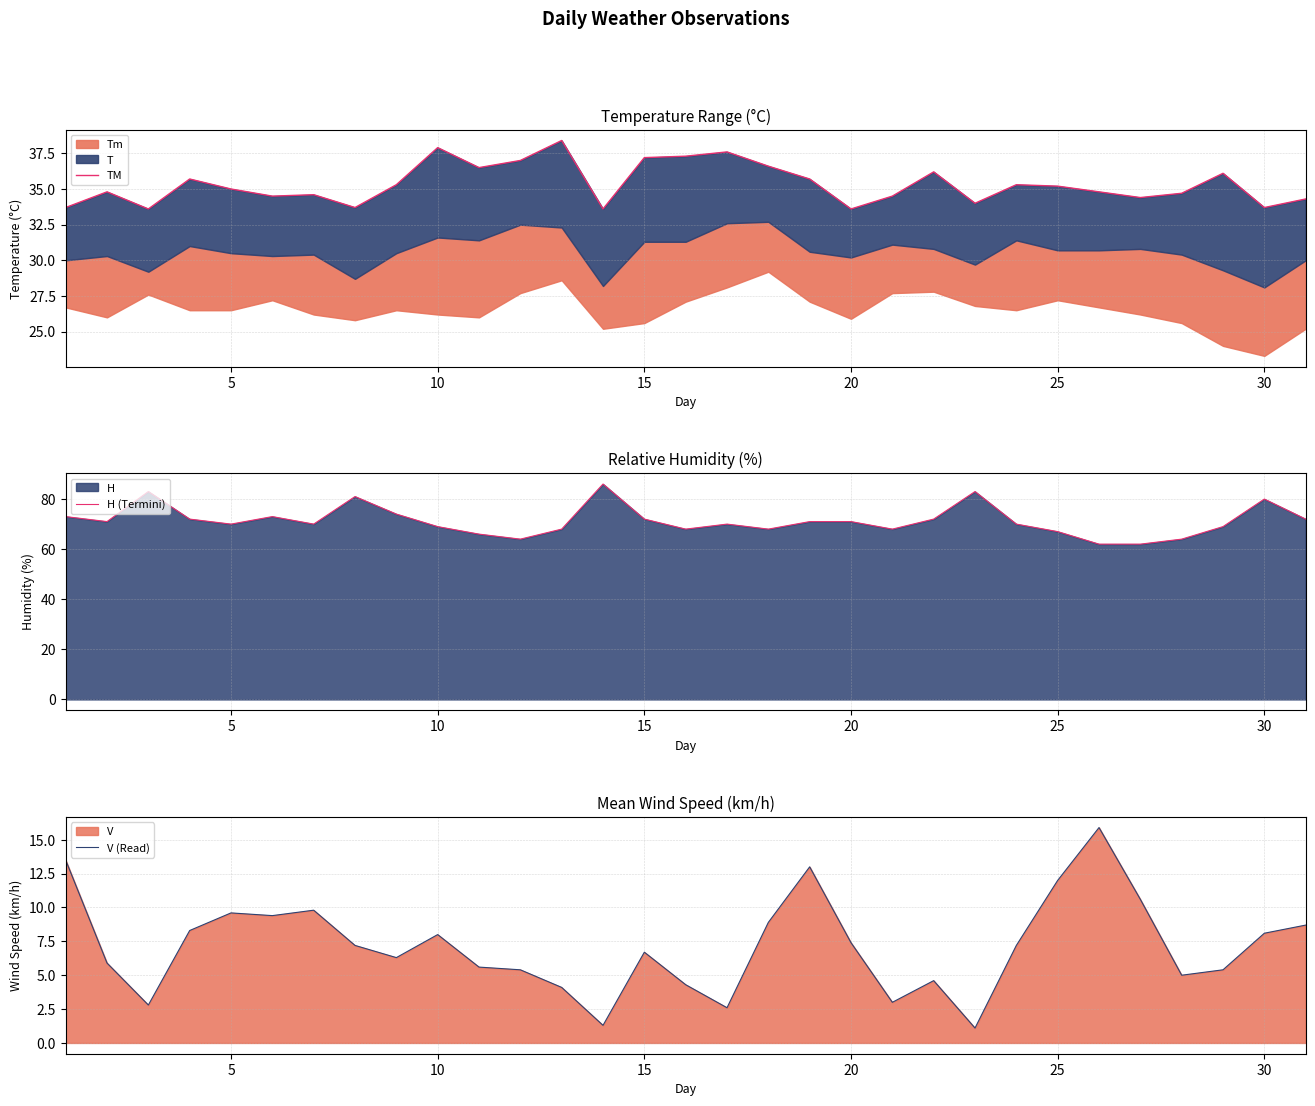

What is the lowest value of the H (Termini) series?

62